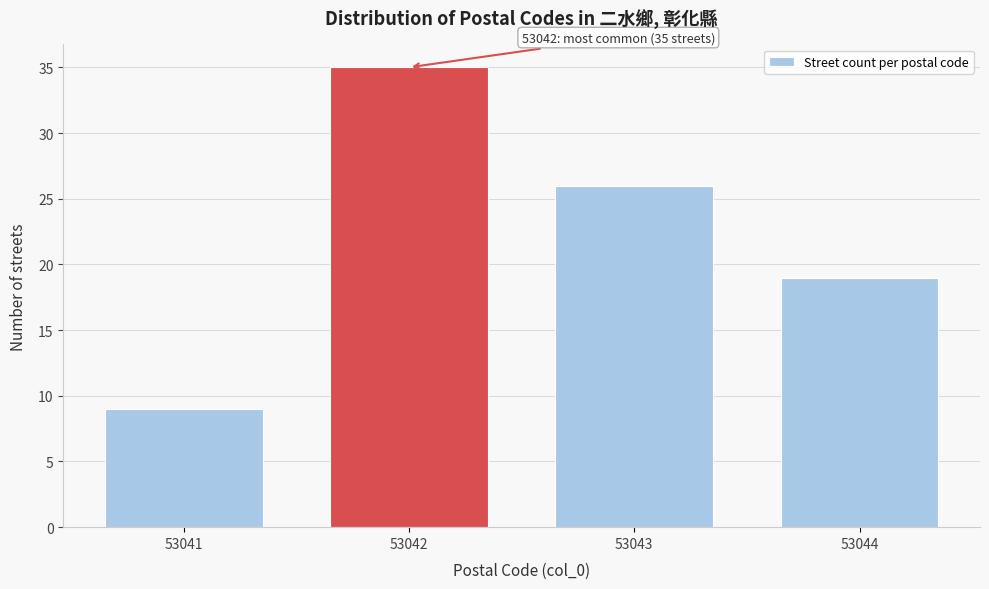

Reading left to right, extract all data points from this chart.

53041=9	53042=35	53043=26	53044=19